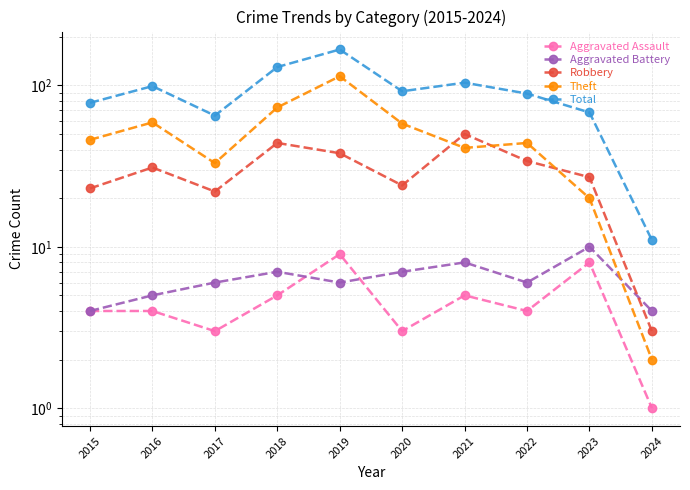

How many data points in Total are above 92?

4